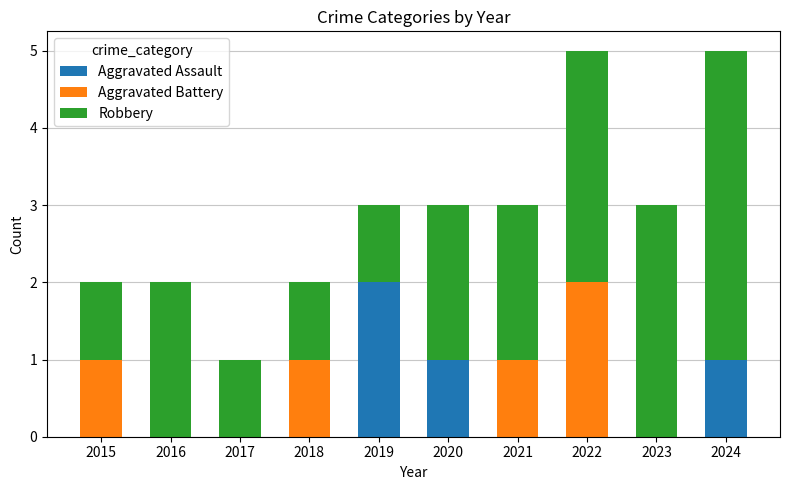

Count the number of data series in this chart.

3